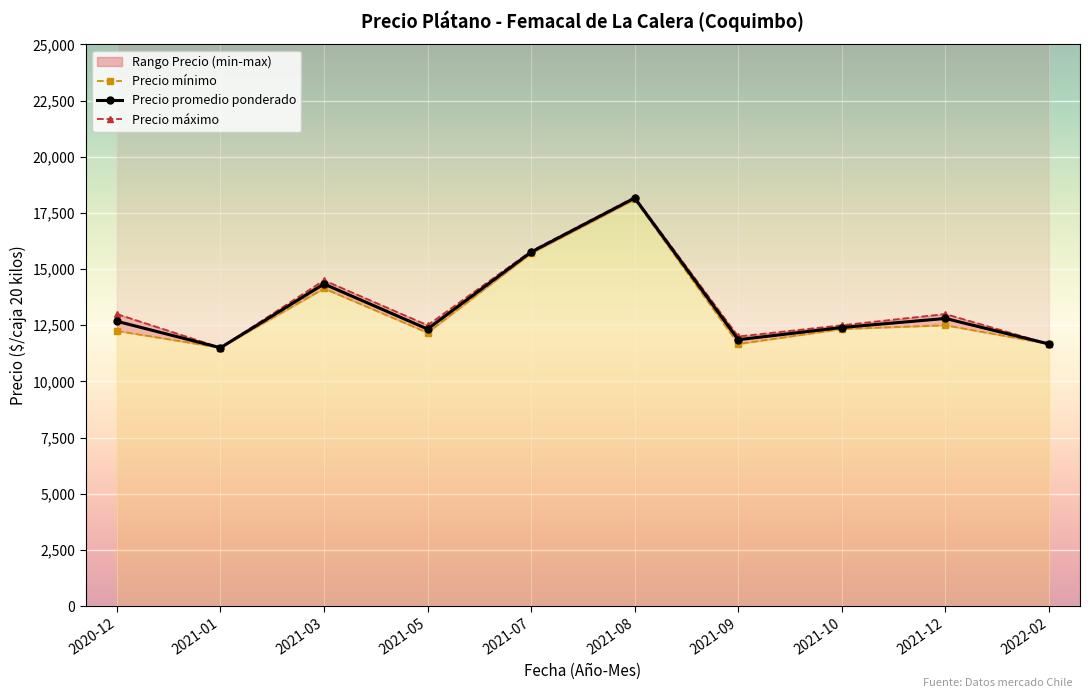

Where is the first local minimum for Precio promedio ponderado?

2021-01